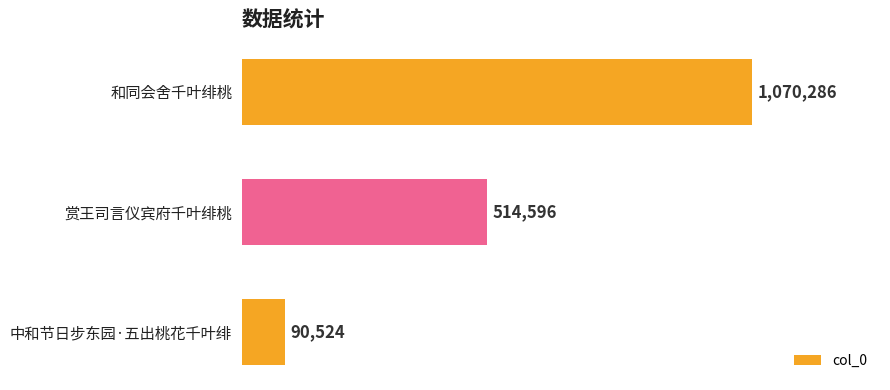

What is the label of the 3rd bar from the bottom?

和同会舍千叶绯桃